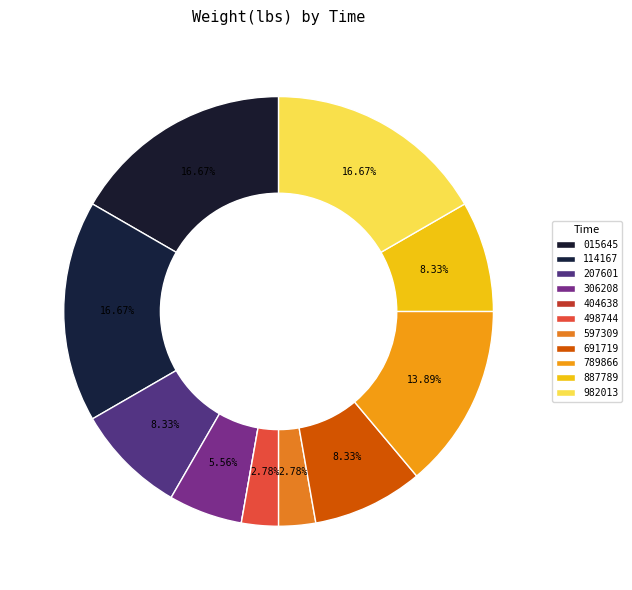

Count the number of slices in the pie.

11